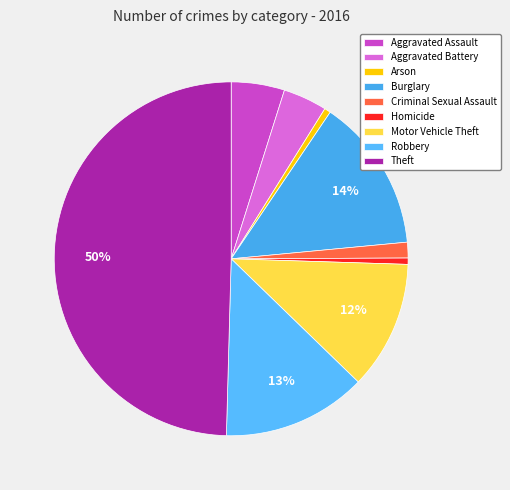

To the nearest percent, what is the difference between the largest and smallest slice percentages?

49%